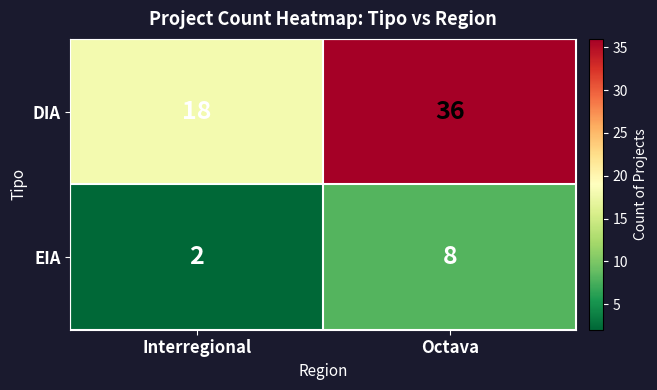

Is it true that DIA equals 17 at Octava?

False